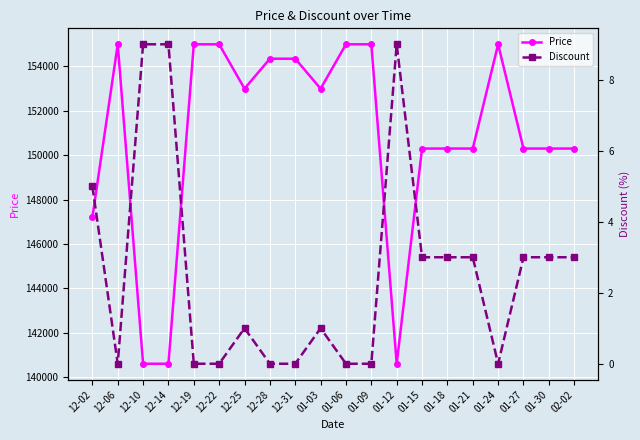

Rank the series by their maximum value, from lowest to highest.

Discount, Price